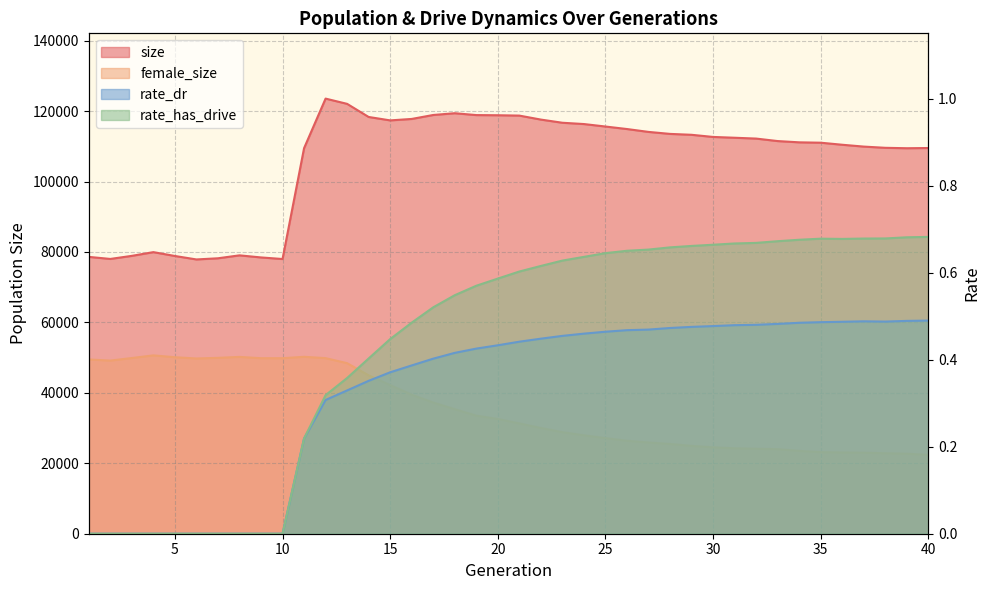

At which label is size closest to 100718?

39